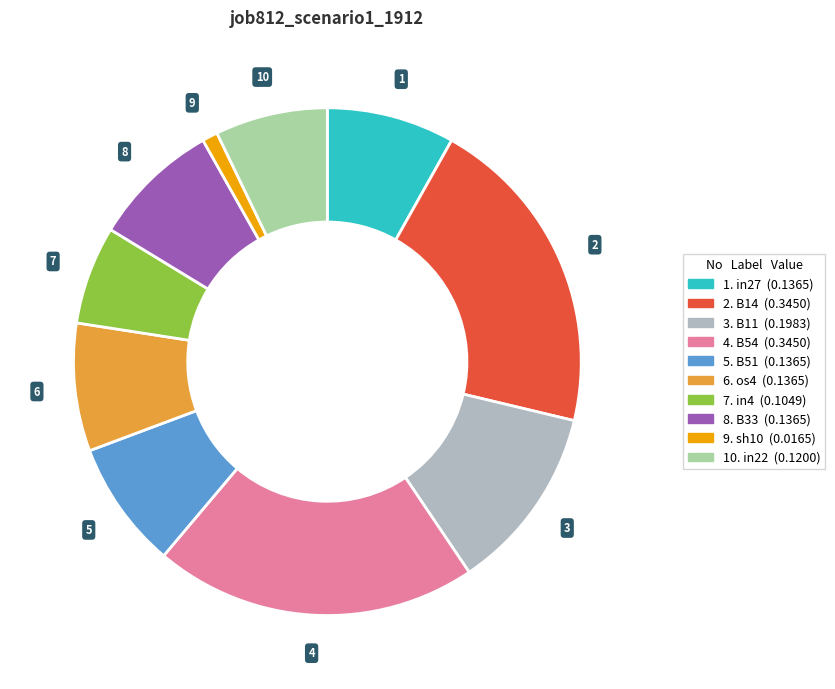

Does any single category account for the majority?

No